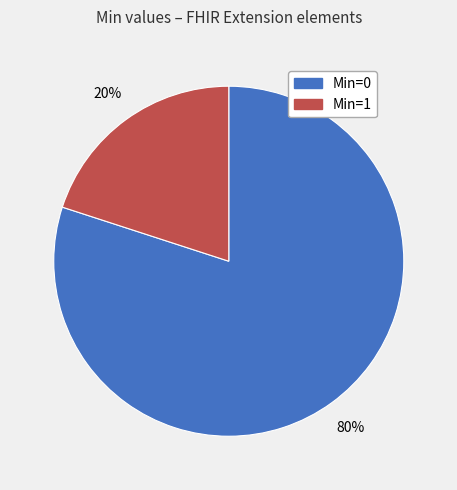

How many segments does this pie chart have?

2